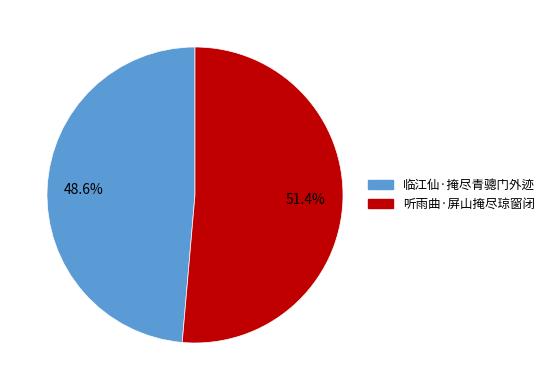

To the nearest percent, what percentage of the pie is 临江仙·掩尽青骢门外迹?

49%